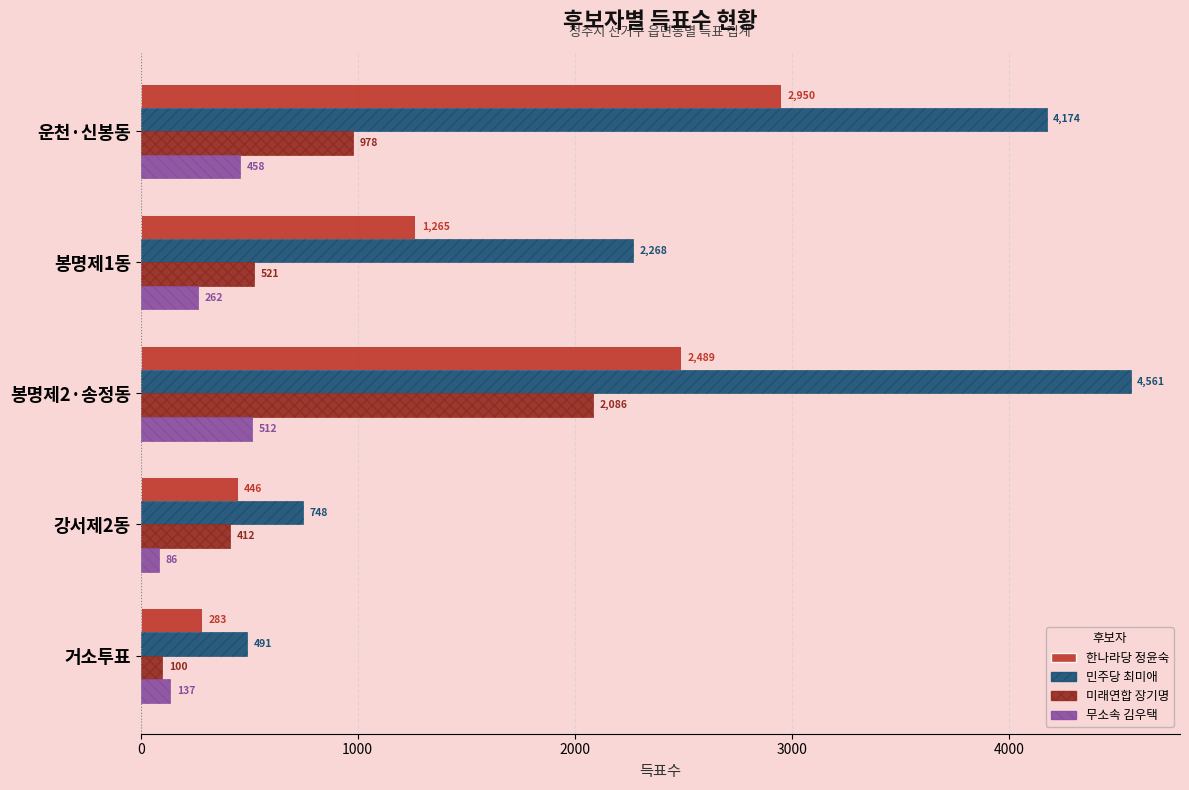

Rank the series by their average value, from lowest to highest.

무소속 김우택, 미래연합 장기명, 한나라당 정윤숙, 민주당 최미애